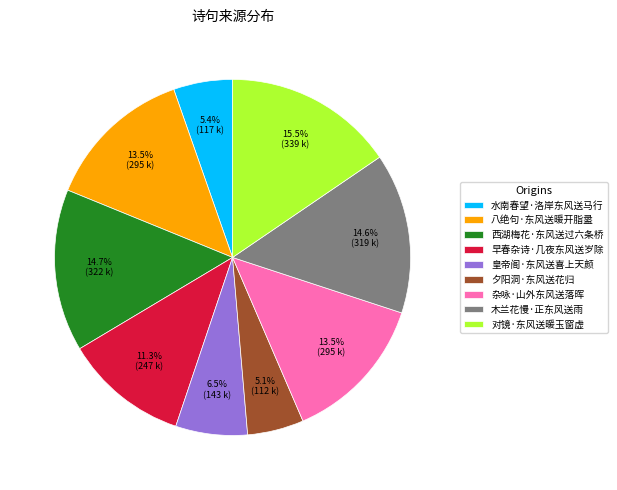

Is it true that 西湖梅花·东风送过六条桥 is 15% of the pie?

True